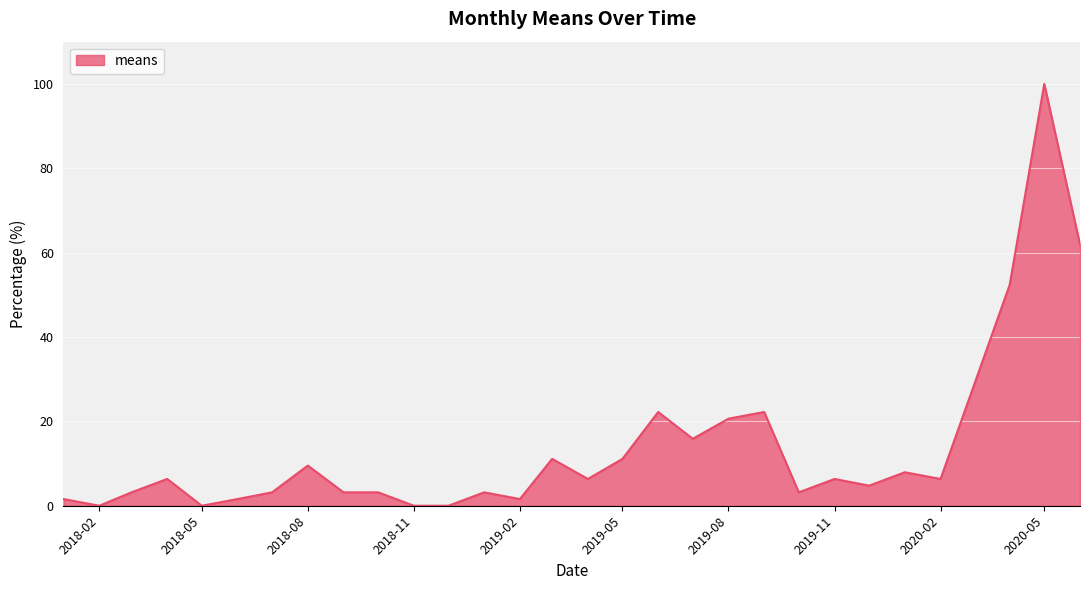

What is the difference between the maximum and minimum values?

100.0